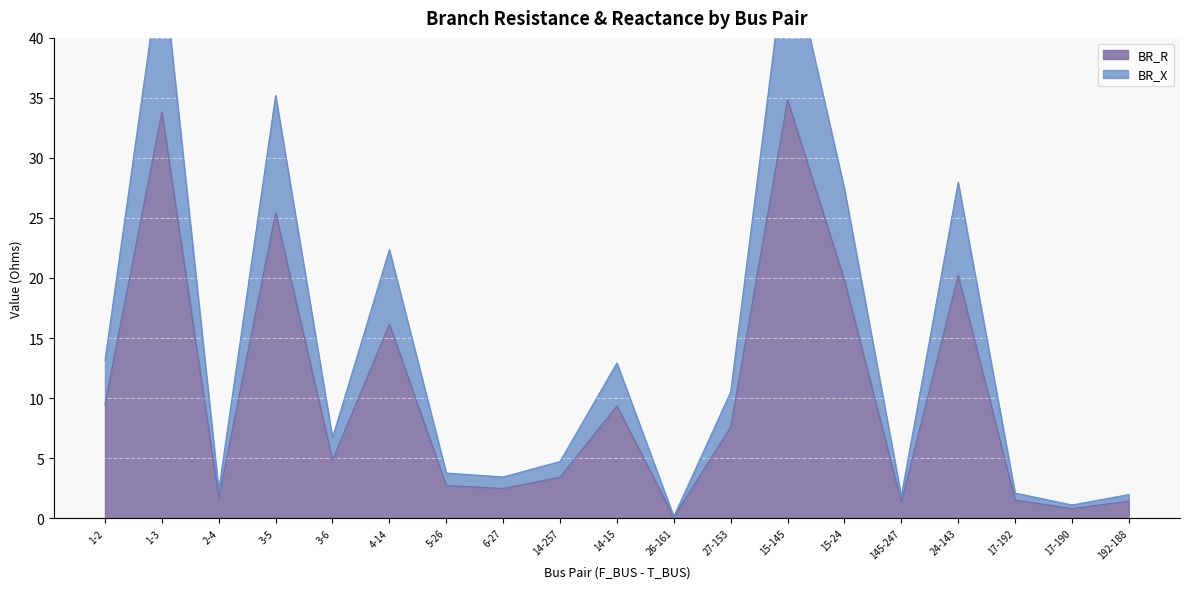

How many interior local peaks does the BR_R series have?

6